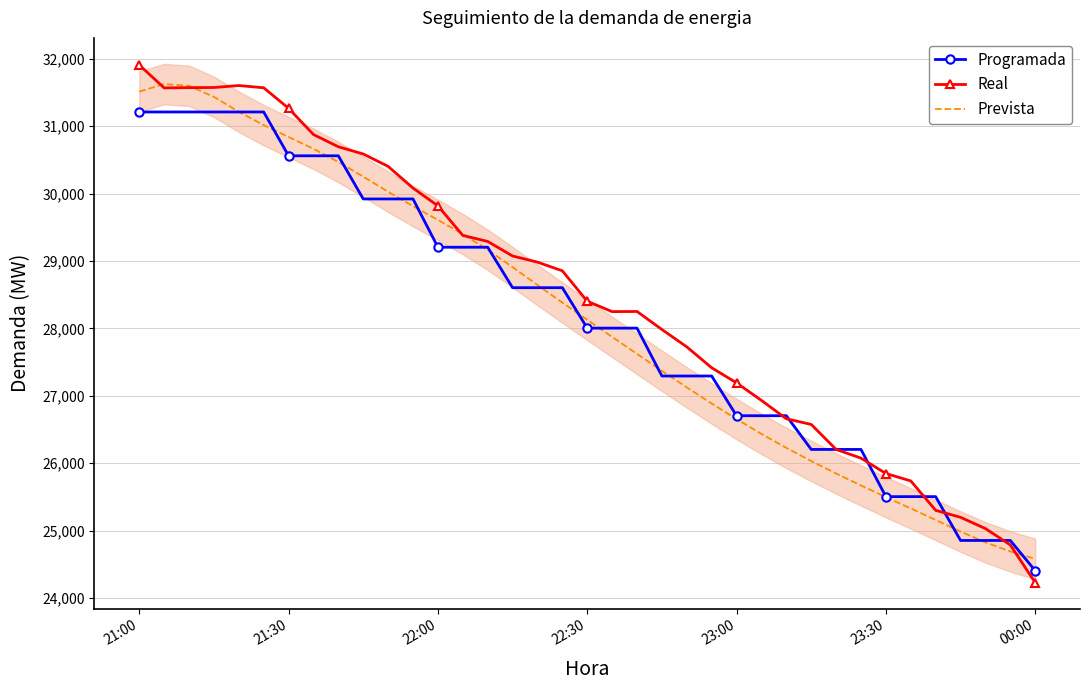

What is the maximum value for Prevista?

31624